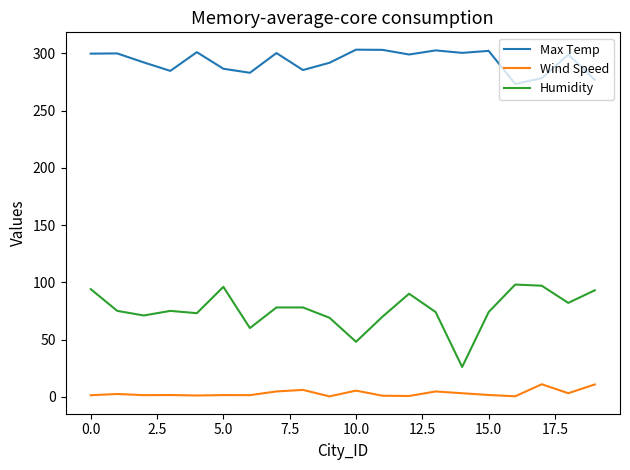

True or false: Wind Speed and Humidity cross at least once.

False